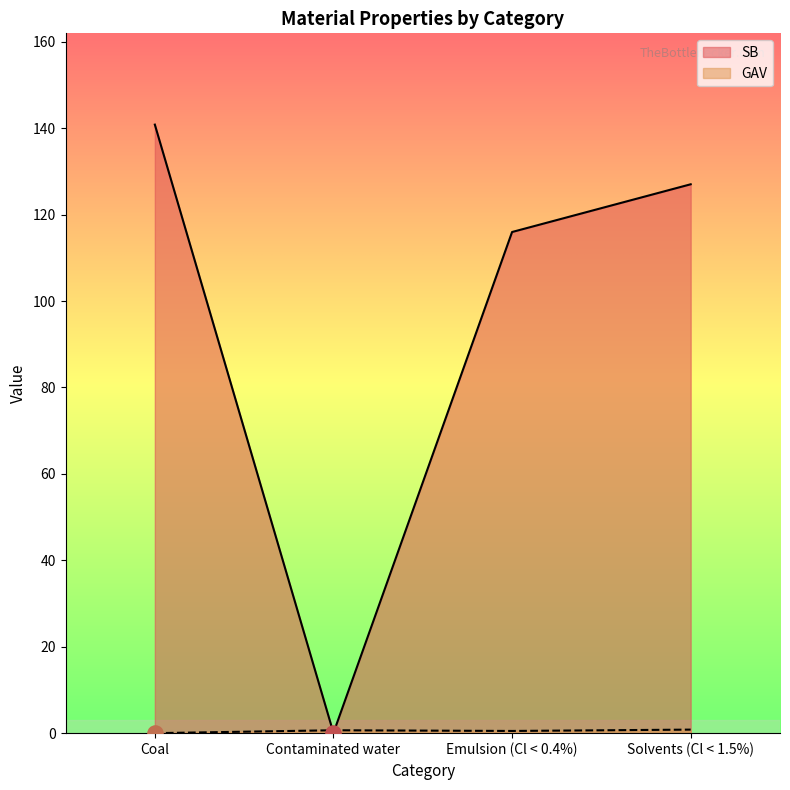

Which series has the largest total across all categories?

SB